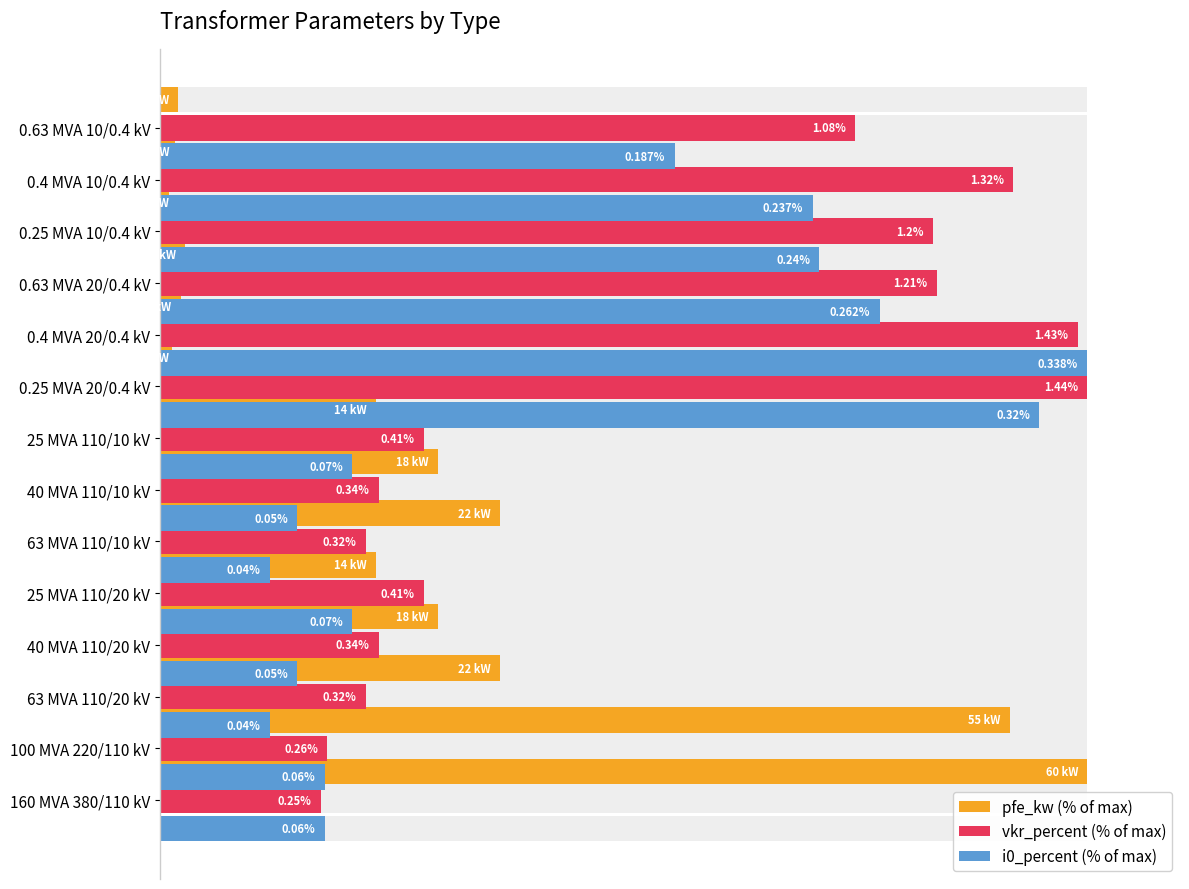

Reading left to right, list all the values displayed in this chart.

pfe_kw (% of max): 100.0	91.7	36.7	30.0	23.3	36.7	30.0	23.3	1.3	2.3	2.8	1.0	1.6	2.0
vkr_percent (% of max): 17.4	18.1	22.2	23.6	28.5	22.2	23.6	28.5	100.0	99.0	83.8	83.3	92.0	75.0
i0_percent (% of max): 17.8	17.8	11.9	14.8	20.7	11.9	14.8	20.7	94.8	100.0	77.6	71.1	70.4	55.5